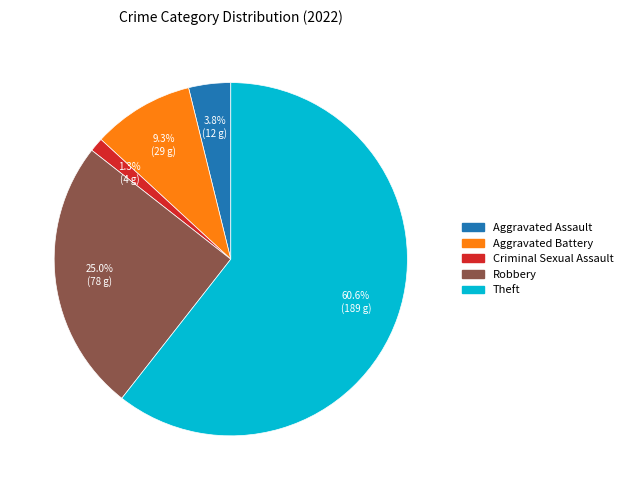

Is there any slice that represents more than half of the pie?

Yes